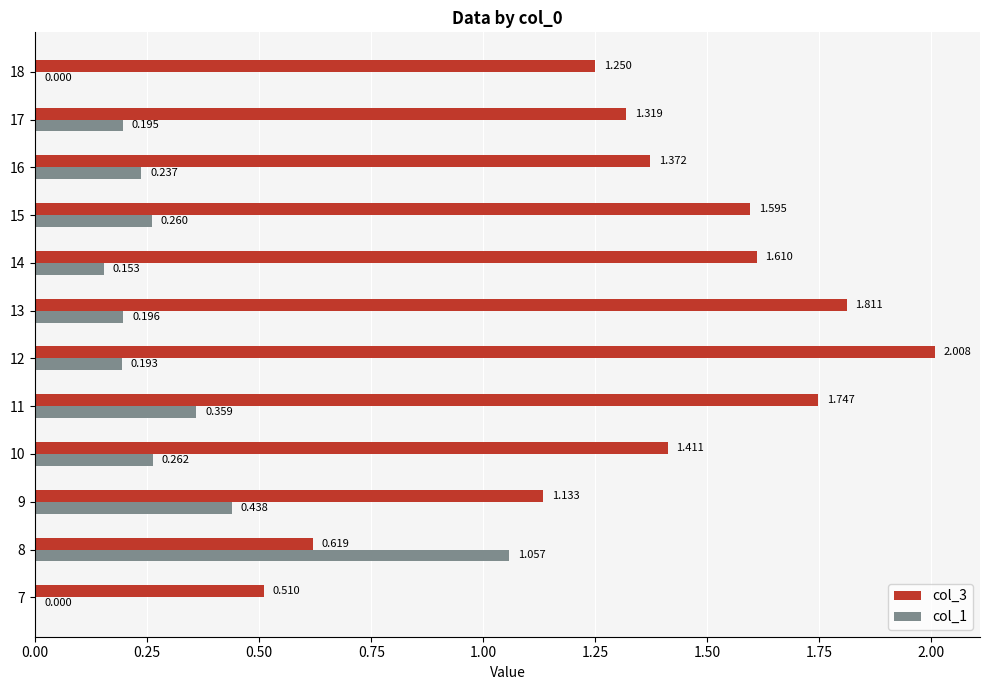

Is the value of col_1 at 7 greater than the value of col_3 at 11?

No